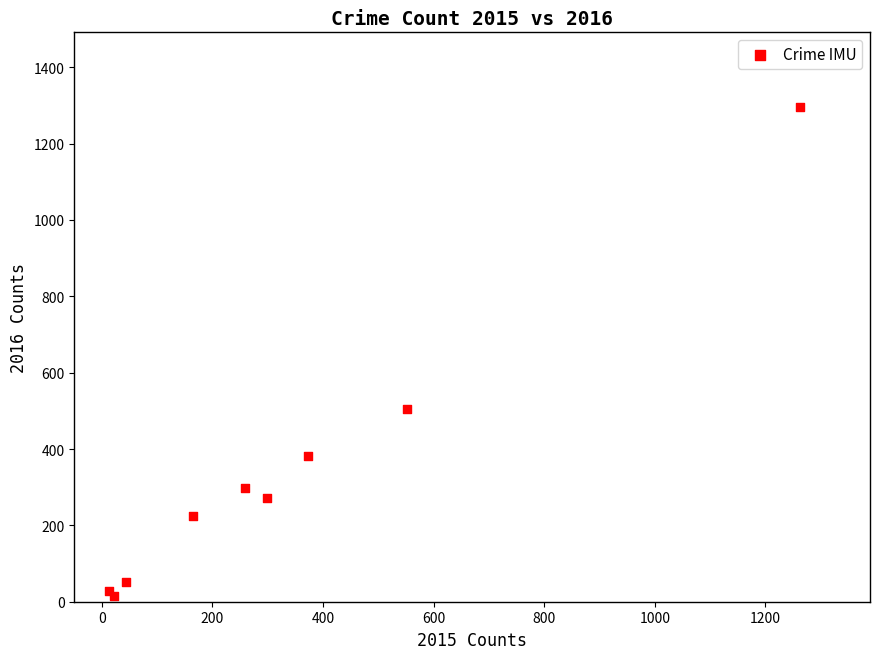

What Y value in the scatter plot is closest to 655?

505